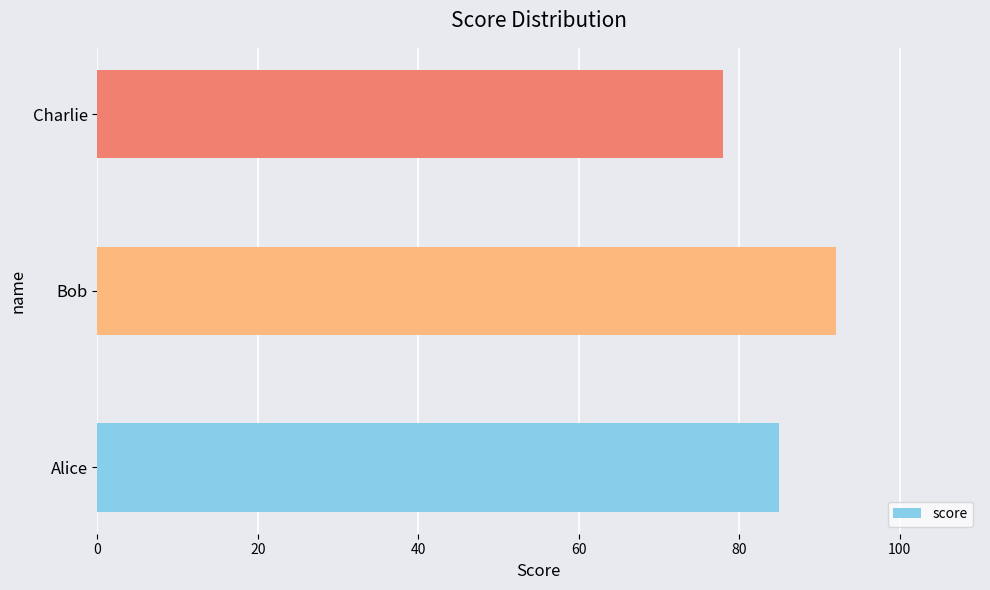

Is it true that the value at Charlie is 78?

True